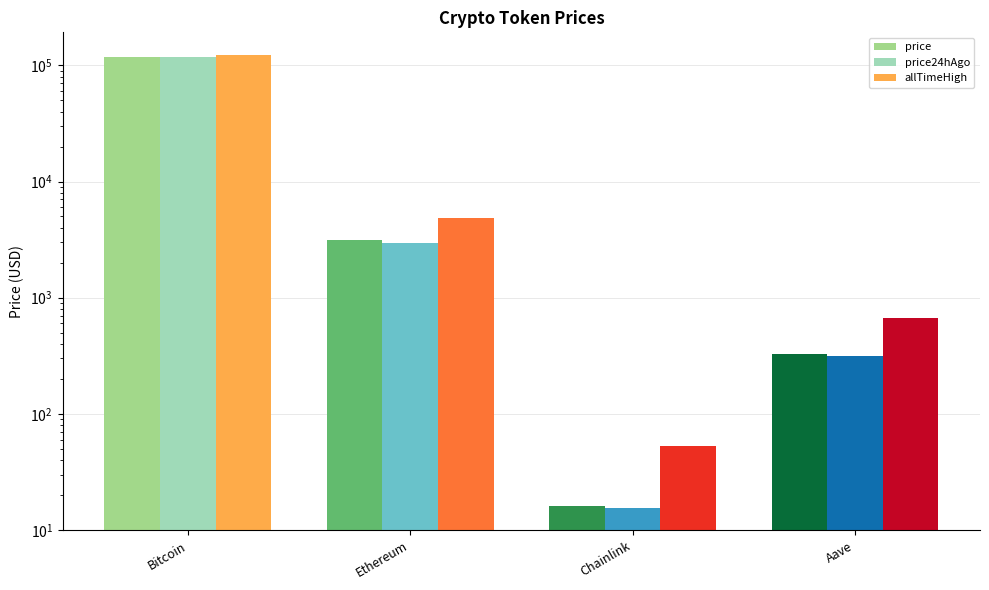

What is the value of the price bar at the 3rd from the left?

16.2